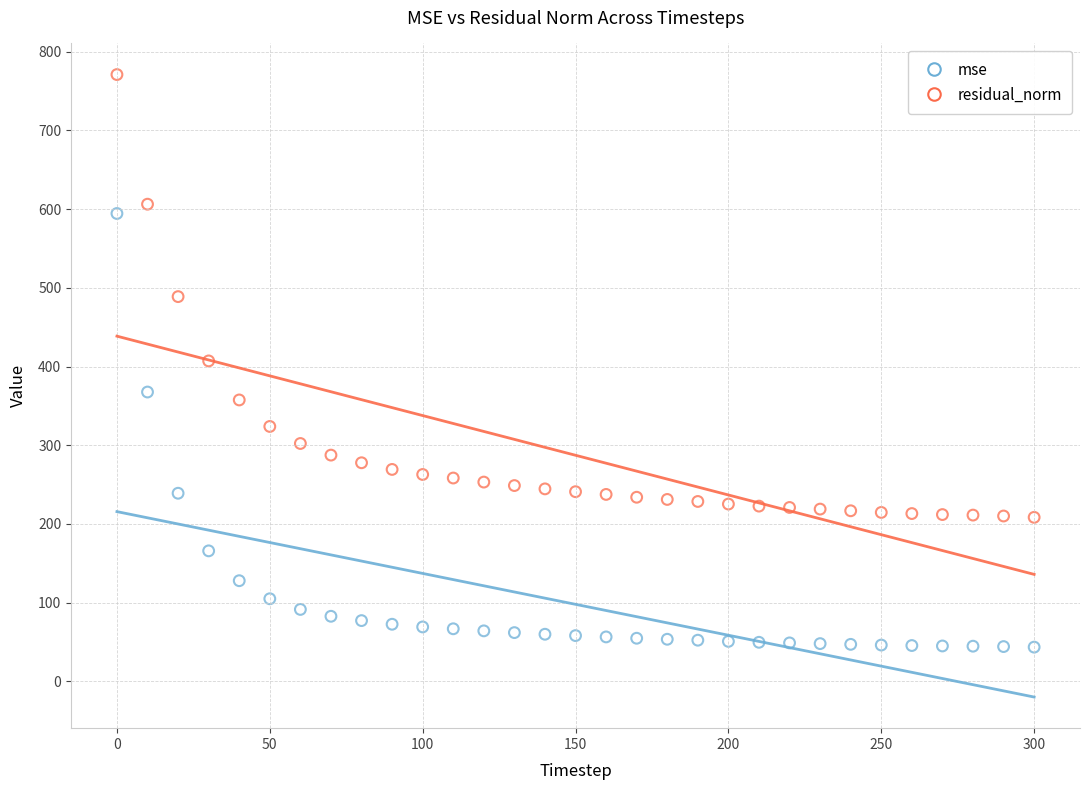

Which series reaches the maximum Y coordinate?

residual_norm